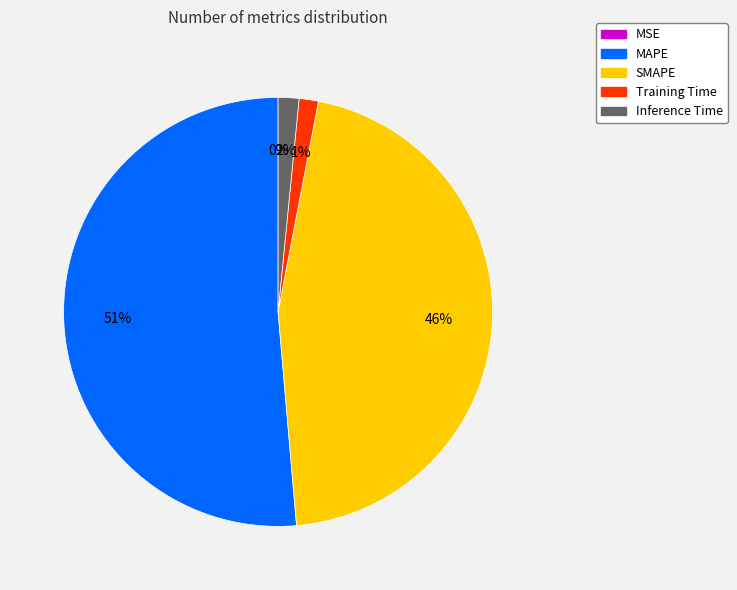

What is the largest slice in the pie chart?

MAPE